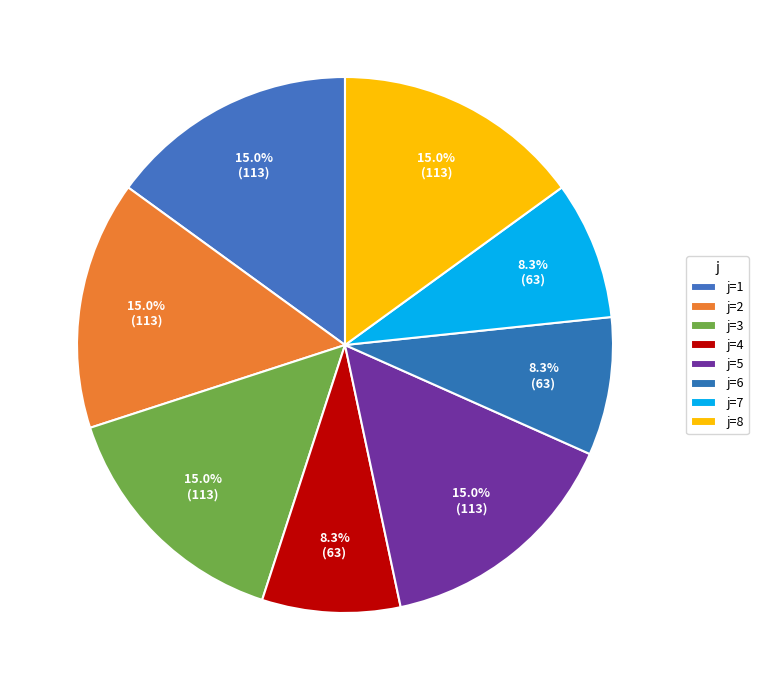

What is the largest slice in the pie chart?

2